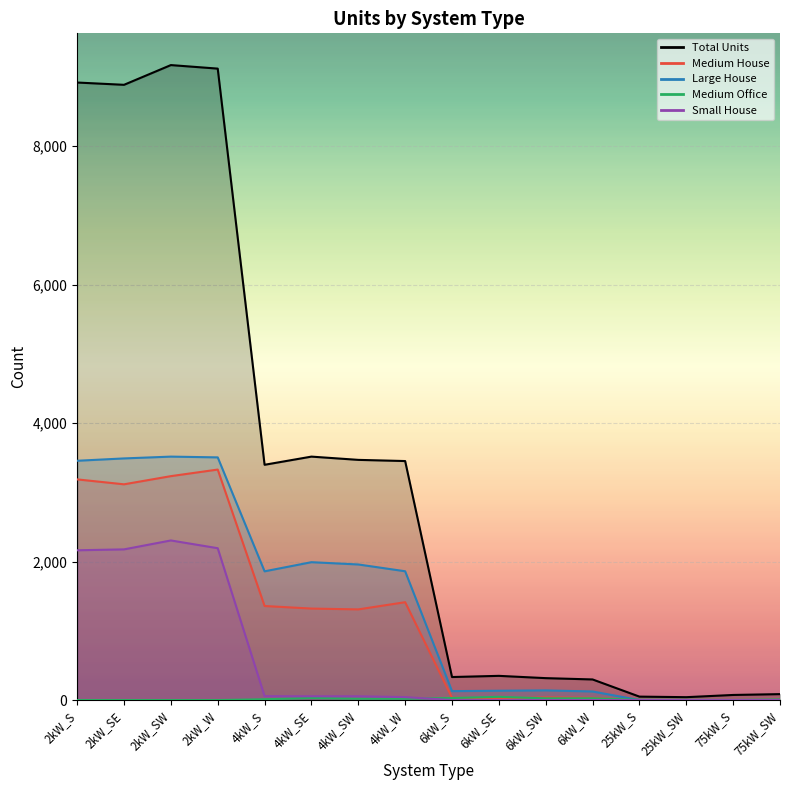

How many lines are shown in the chart?

5